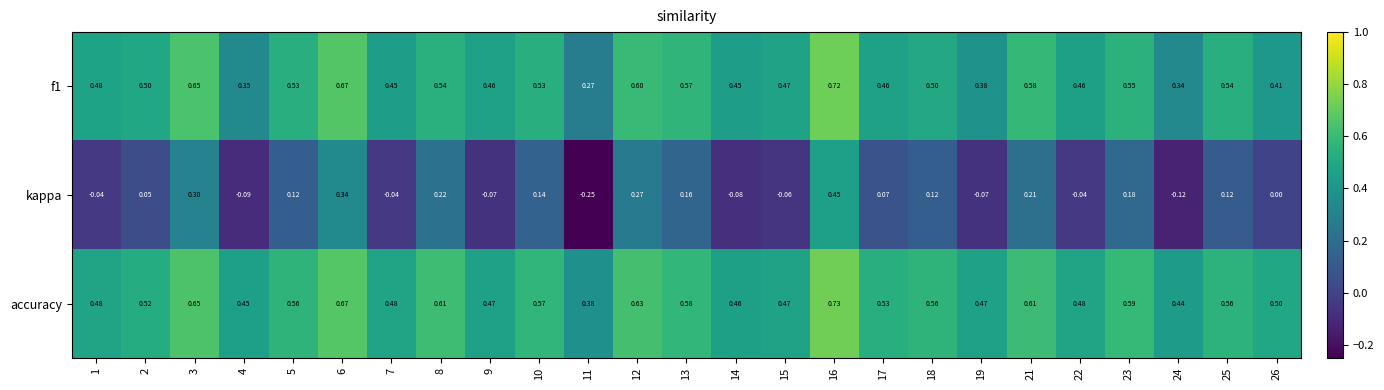

Which series has the widest spread of values?

kappa